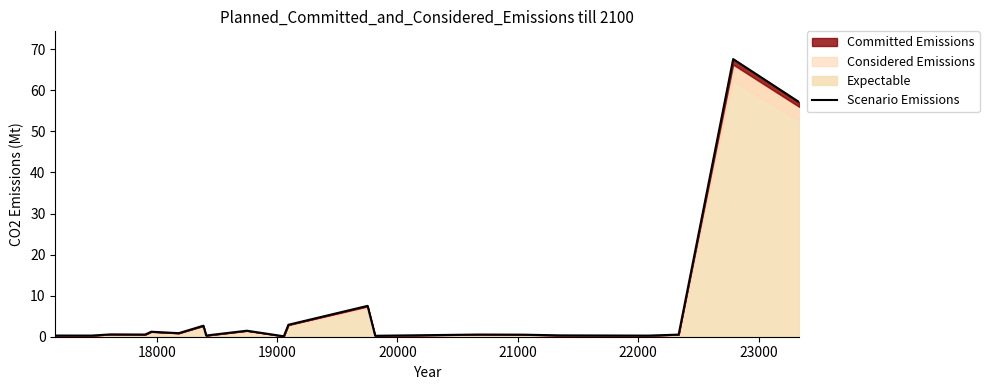

What is the greatest value displayed?

67.6